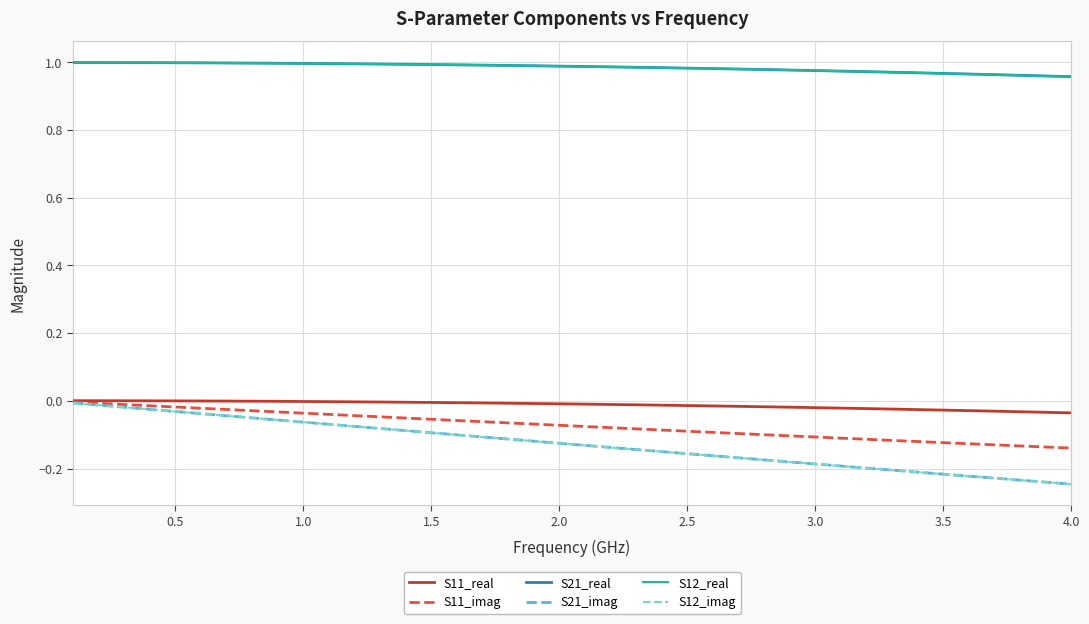

Does the chart display data point markers on the line(s)?

No